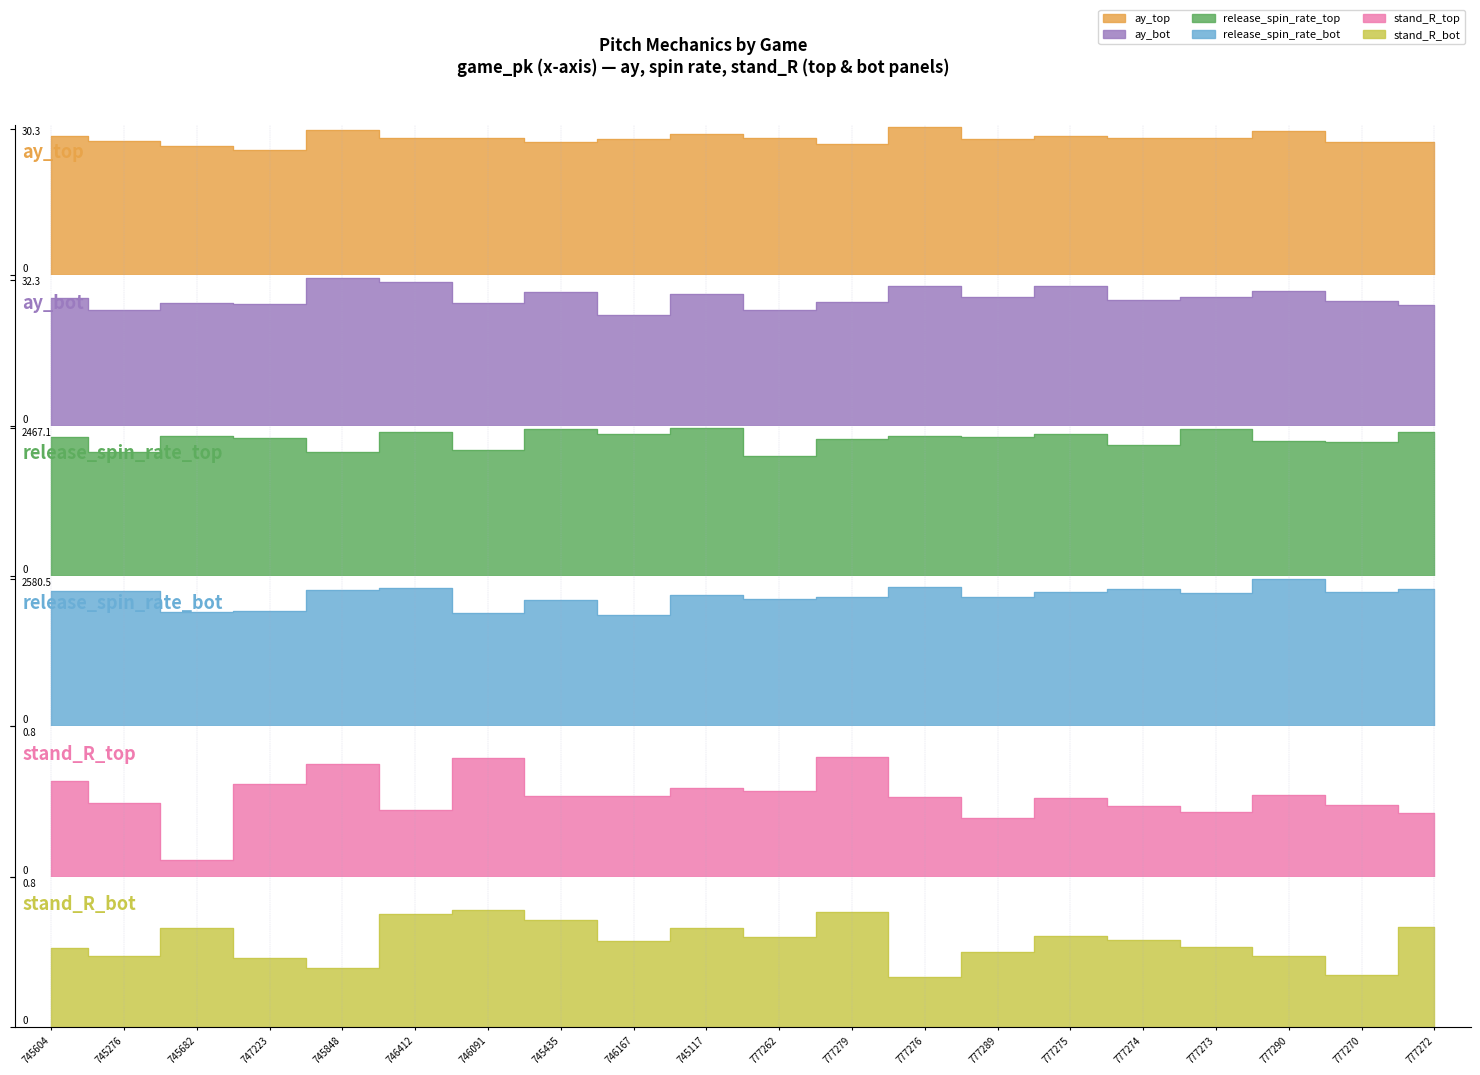

Does the chart have visible grid lines?

No